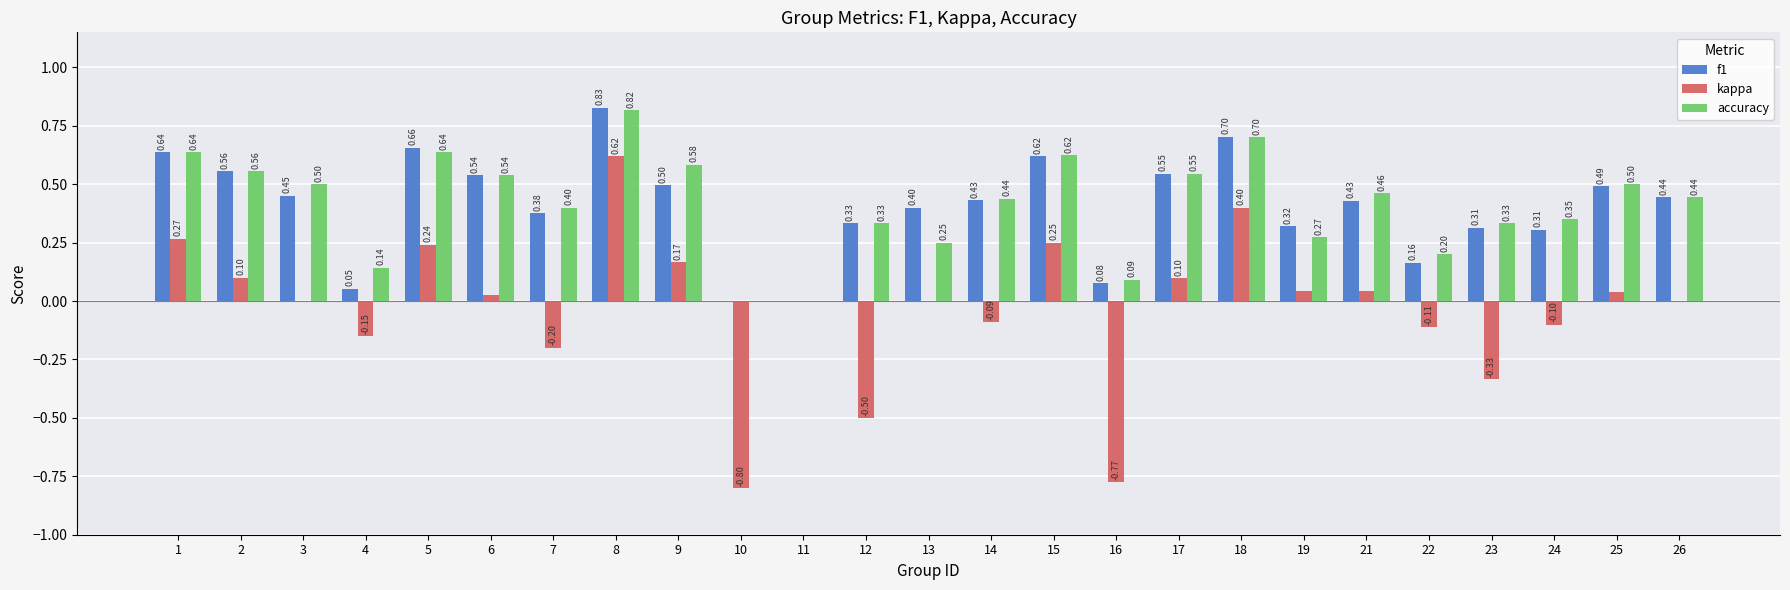

At which category is the sum across all series the highest?

8